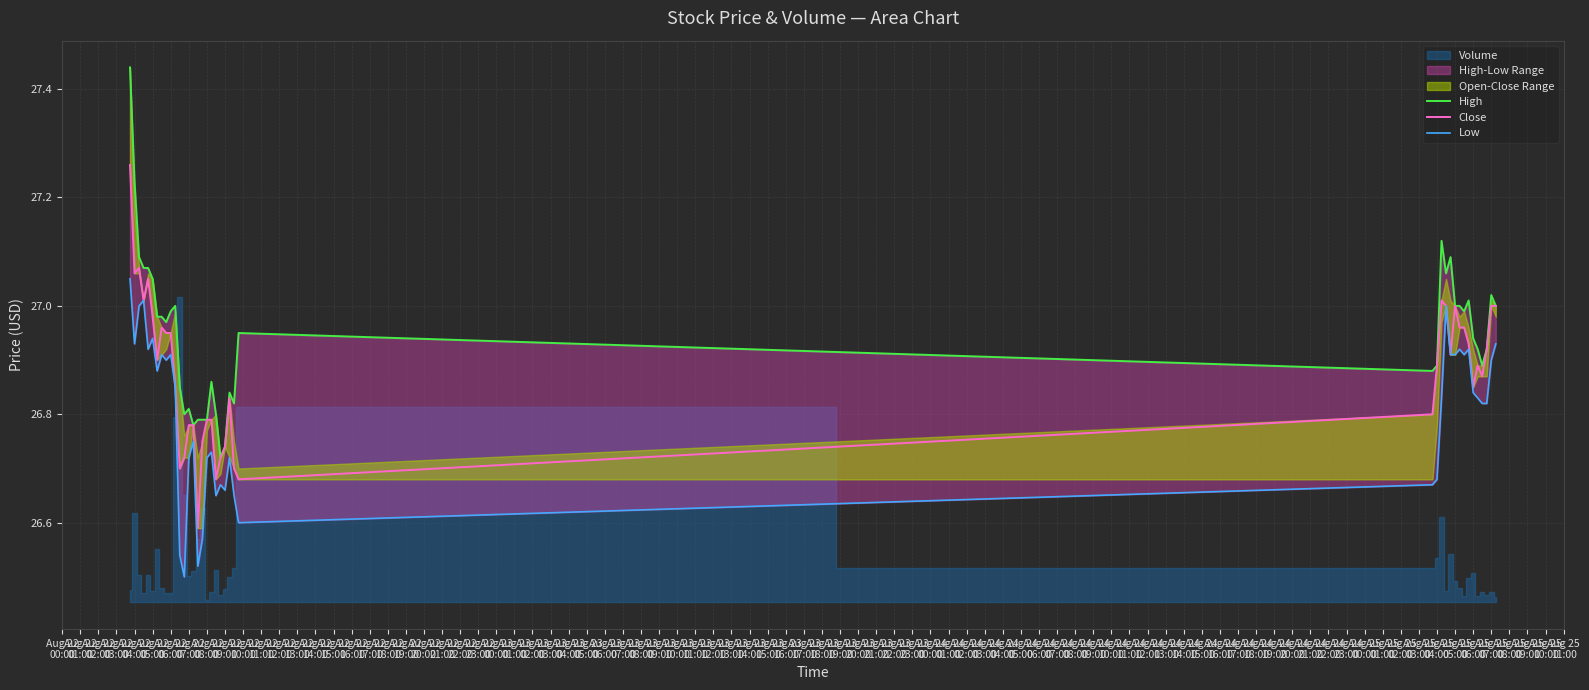

Reading right to left, extract all data points from this chart.

High: 27.0	27.0	26.9	26.9	26.9	26.9	27.0	27.0	27.0	27.0	27.1	27.1	27.1	26.9	26.9	27.0	26.8	26.8	26.7	26.7	26.8	26.9	26.8	26.8	26.8	26.8	26.8	26.8	26.9	27.0	27.0	27.0	27.0	27.0	27.0	27.1	27.1	27.1	27.2	27.4
Close: 27.0	27.0	26.9	26.9	26.9	26.9	26.9	27.0	27.0	27.0	26.9	27.0	27.0	26.9	26.8	26.7	26.7	26.8	26.7	26.7	26.7	26.8	26.8	26.8	26.6	26.8	26.8	26.7	26.7	26.9	27.0	27.0	27.0	26.9	27.0	27.0	27.0	27.1	27.1	27.3
Low: 26.9	26.9	26.8	26.8	26.8	26.8	26.9	26.9	26.9	26.9	26.9	27.0	26.8	26.7	26.7	26.6	26.6	26.7	26.7	26.7	26.6	26.7	26.7	26.6	26.5	26.8	26.7	26.5	26.5	26.9	26.9	26.9	26.9	26.9	26.9	26.9	27.0	27.0	26.9	27.0